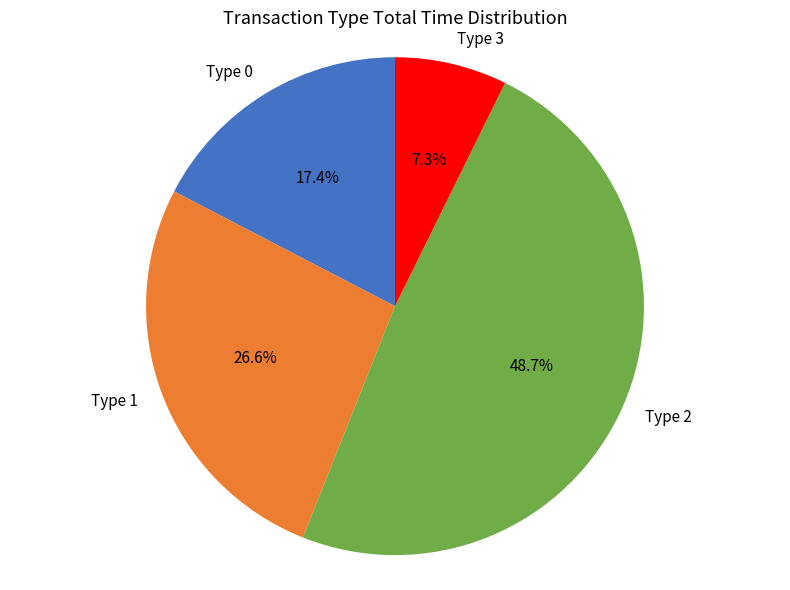

What is the ratio of the value at Type 1 to the value at Type 2?

0.5